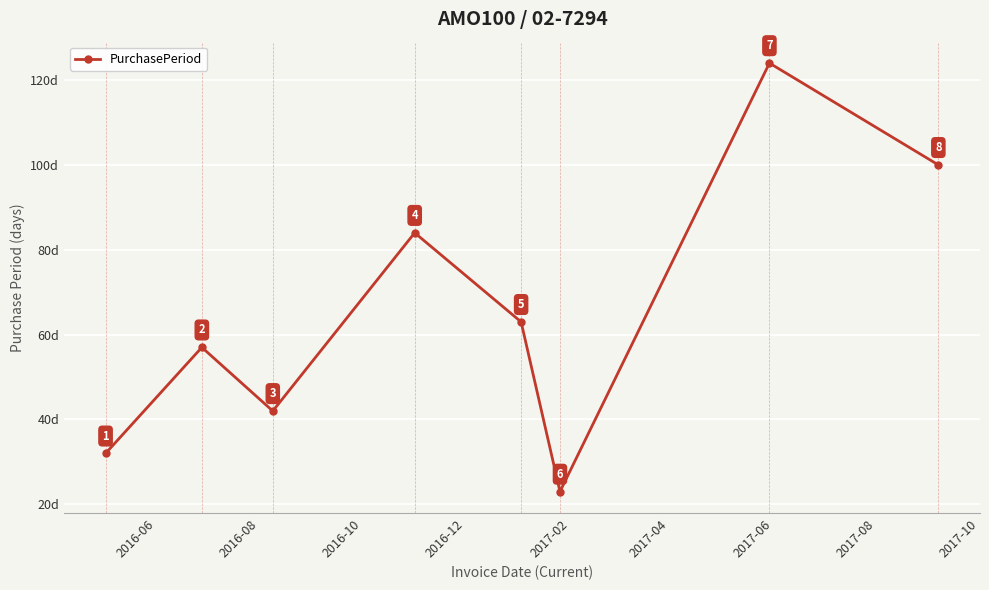

What is the sum of all values?

525